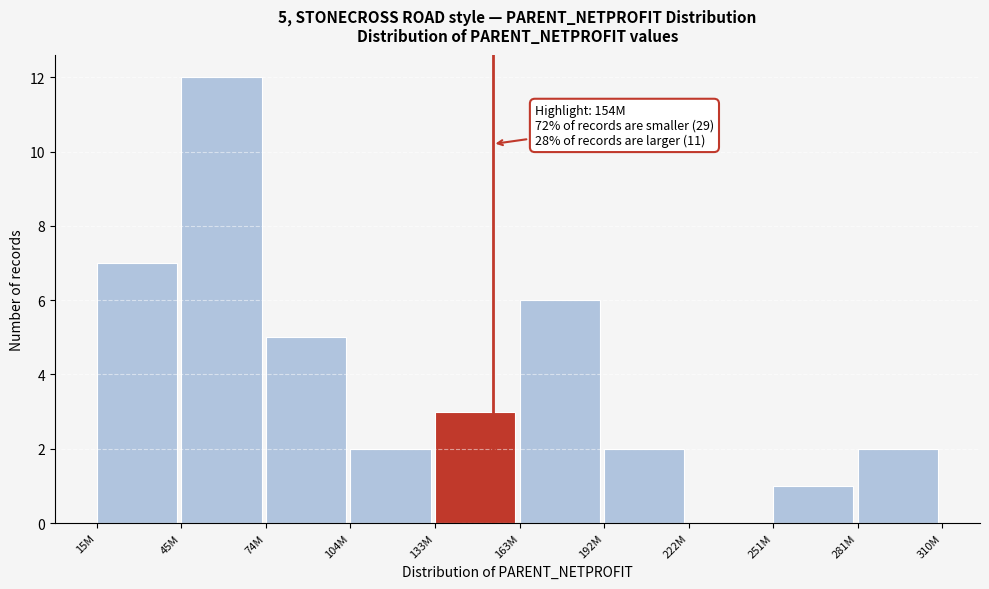

Reading left to right, list all the values displayed in this chart.

15M=7	45M=12	74M=5	104M=2	133M=3	163M=6	192M=2	222M=0	251M=1	281M=2